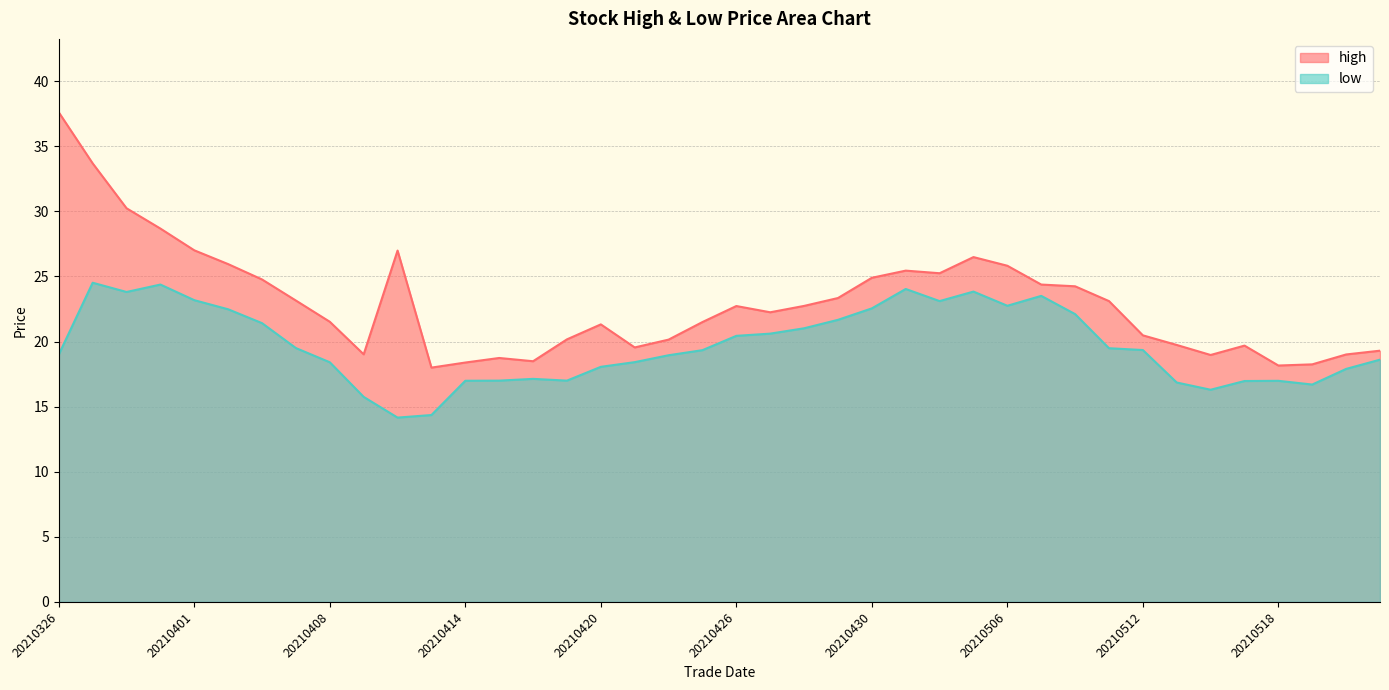

How many values in the high series are below 22?

19